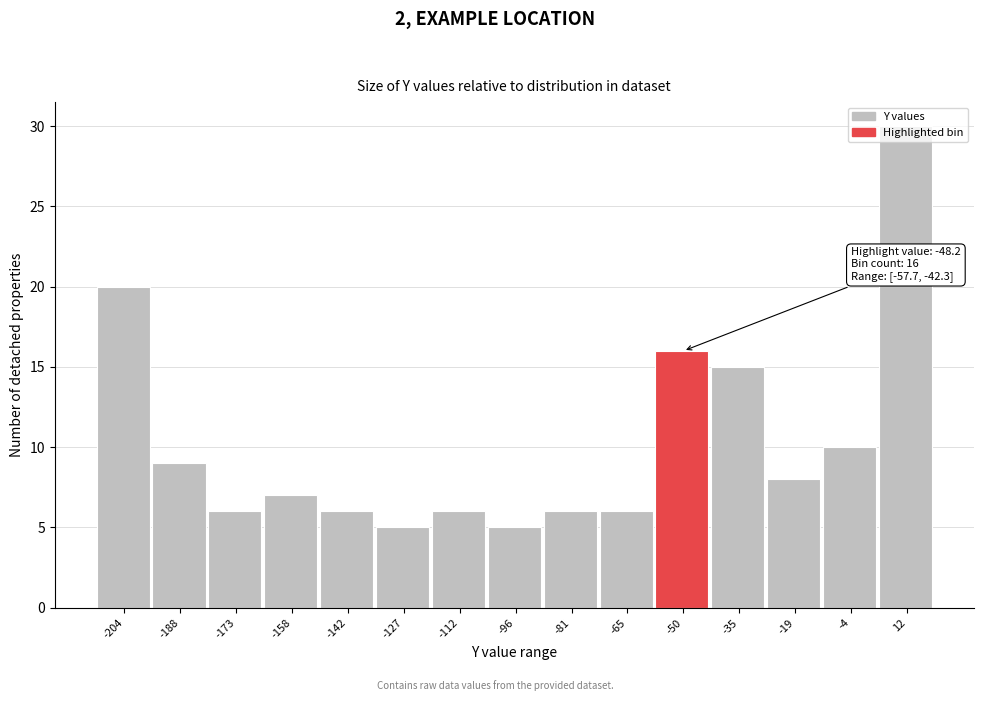

Which range on the x-axis has the tallest bar?

4 to 20